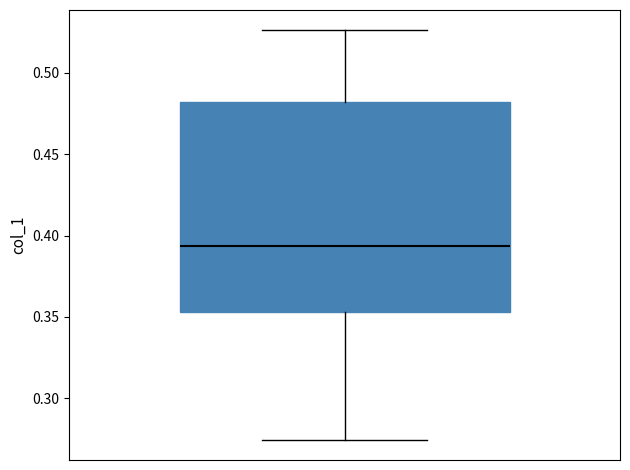

Read this box plot against the y-axis: the position of the median line, the range covered by the box, and the ends of both whiskers. The values are not printed on the chart, so give them approximately, as read against the axis.

median 0.395, box 0.355 to 0.480, whiskers 0.275 to 0.525